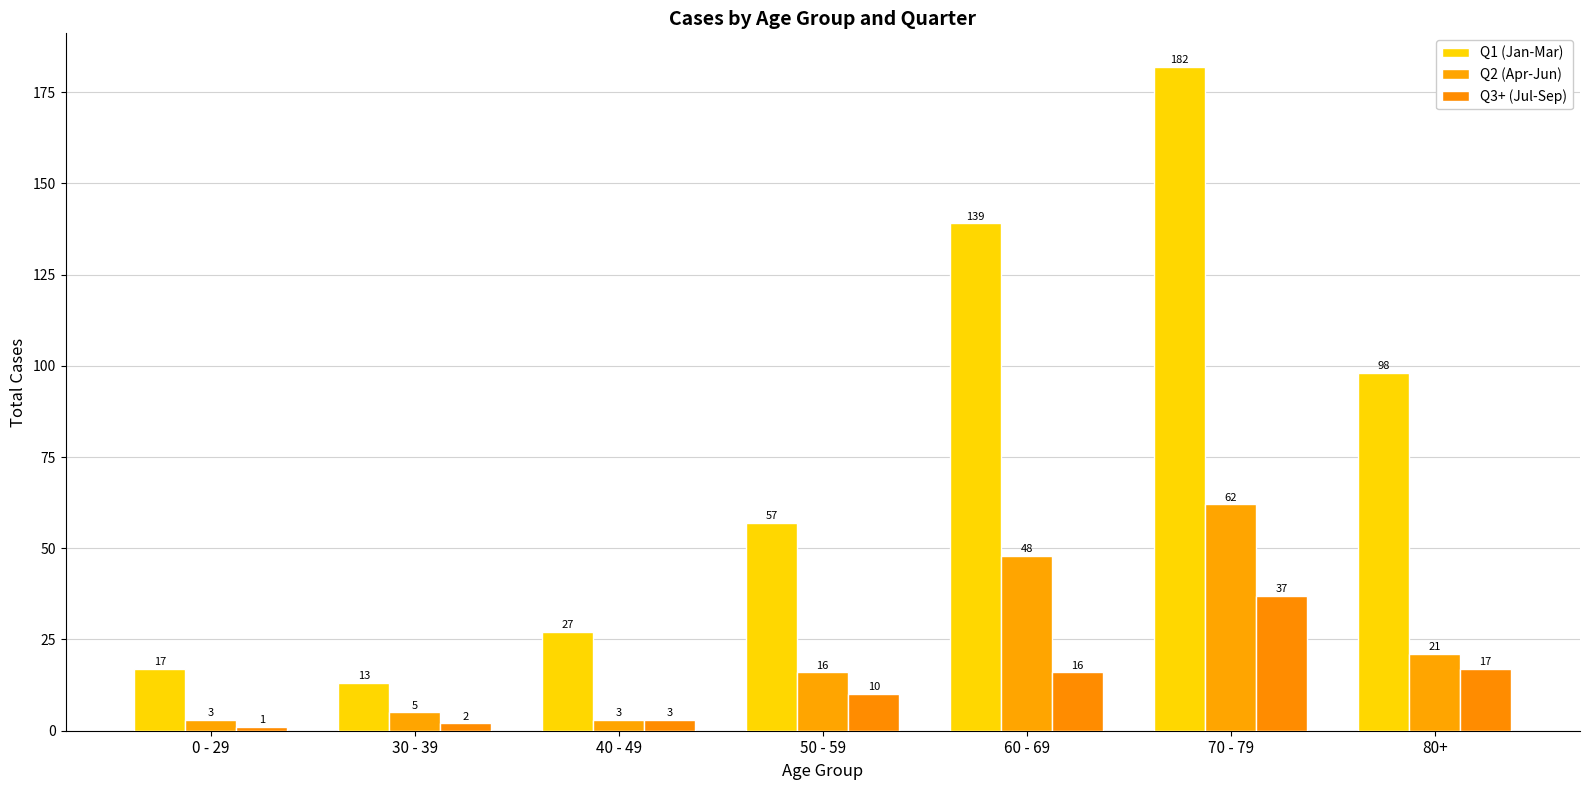

Does the chart contain any negative values?

No